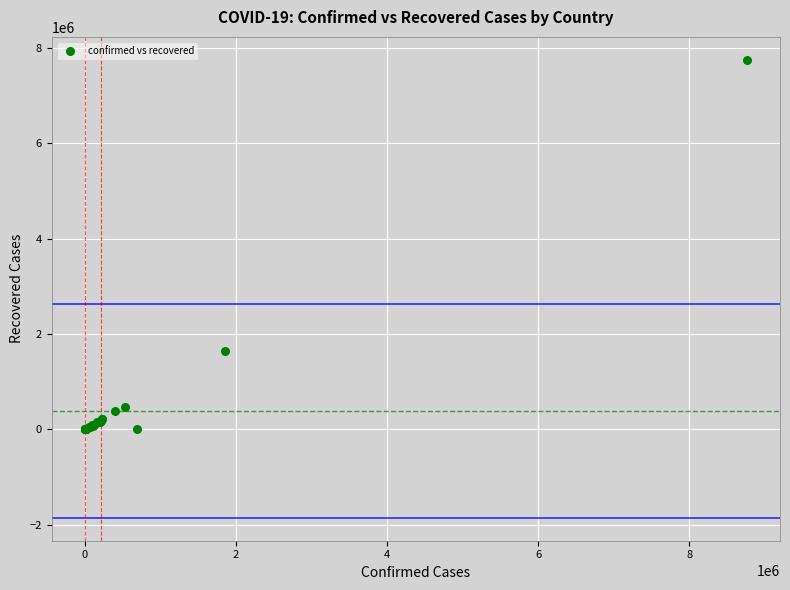

What Y value in the scatter plot is closest to 3873455?

1636826